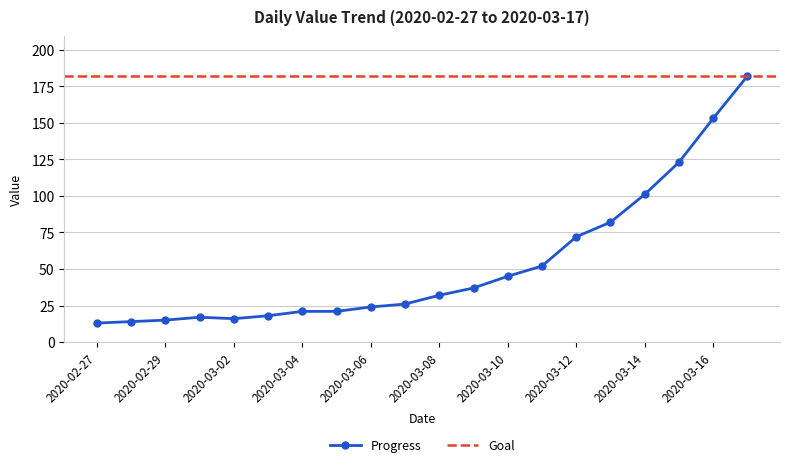

Rank the categories by value from highest to lowest.

2020-03-17, 2020-03-16, 2020-03-15, 2020-03-14, 2020-03-13, 2020-03-12, 2020-03-11, 2020-03-10, 2020-03-09, 2020-03-08, 2020-03-07, 2020-03-06, 2020-03-04, 2020-03-05, 2020-03-03, 2020-03-01, 2020-03-02, 2020-02-29, 2020-02-28, 2020-02-27